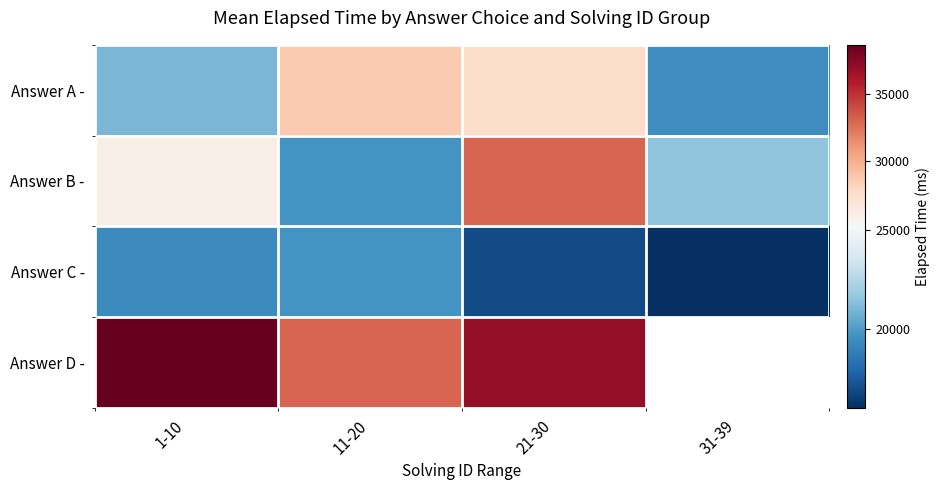

What is the sum of the Answer C - values at 31-39 and 11-20?

35666.7